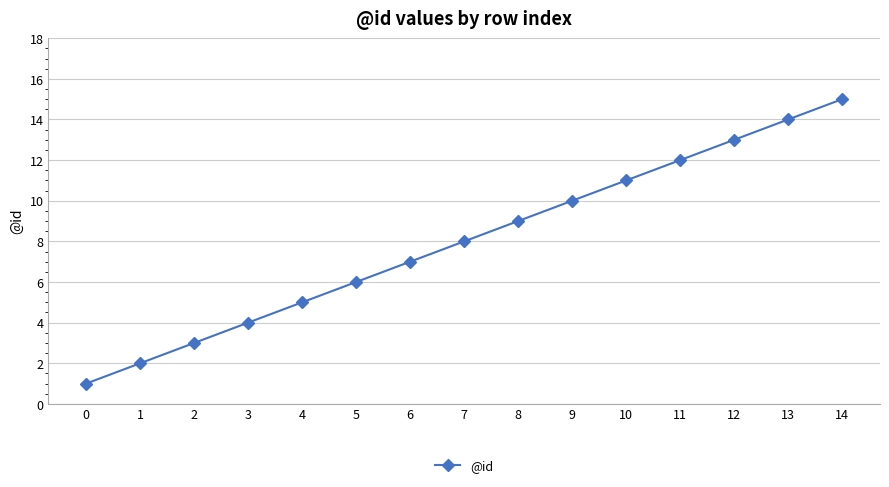

What is the value of the 7th point from the left?

7